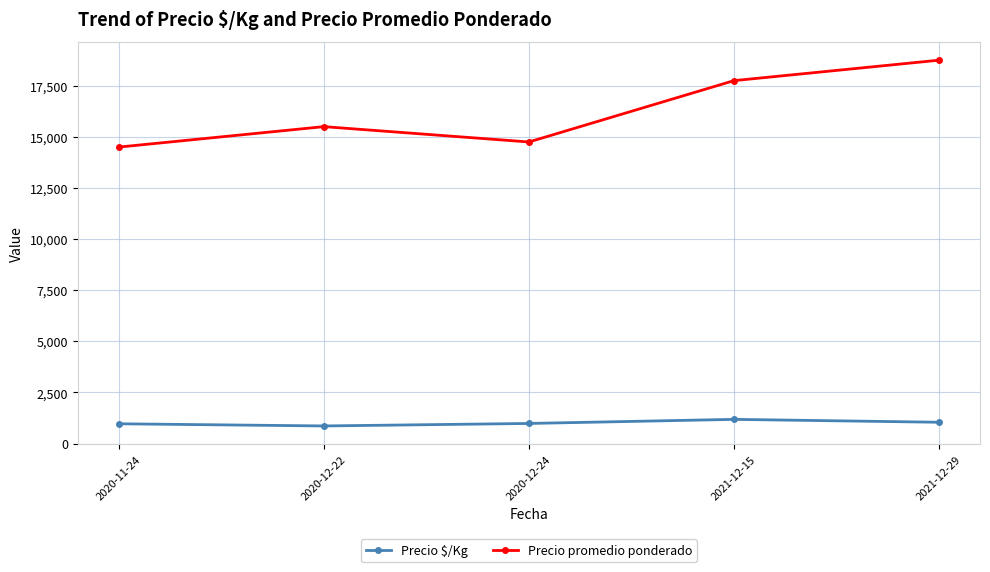

What is the difference between the second highest and minimum values in the Precio promedio ponderado series?

3250.0